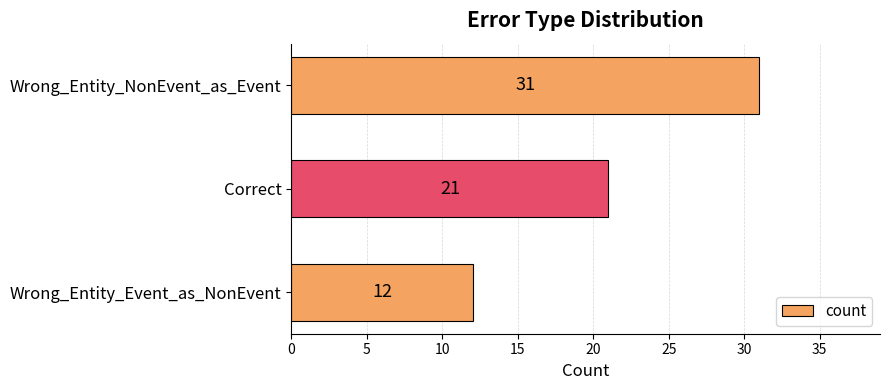

What is the maximum value shown in the chart?

31